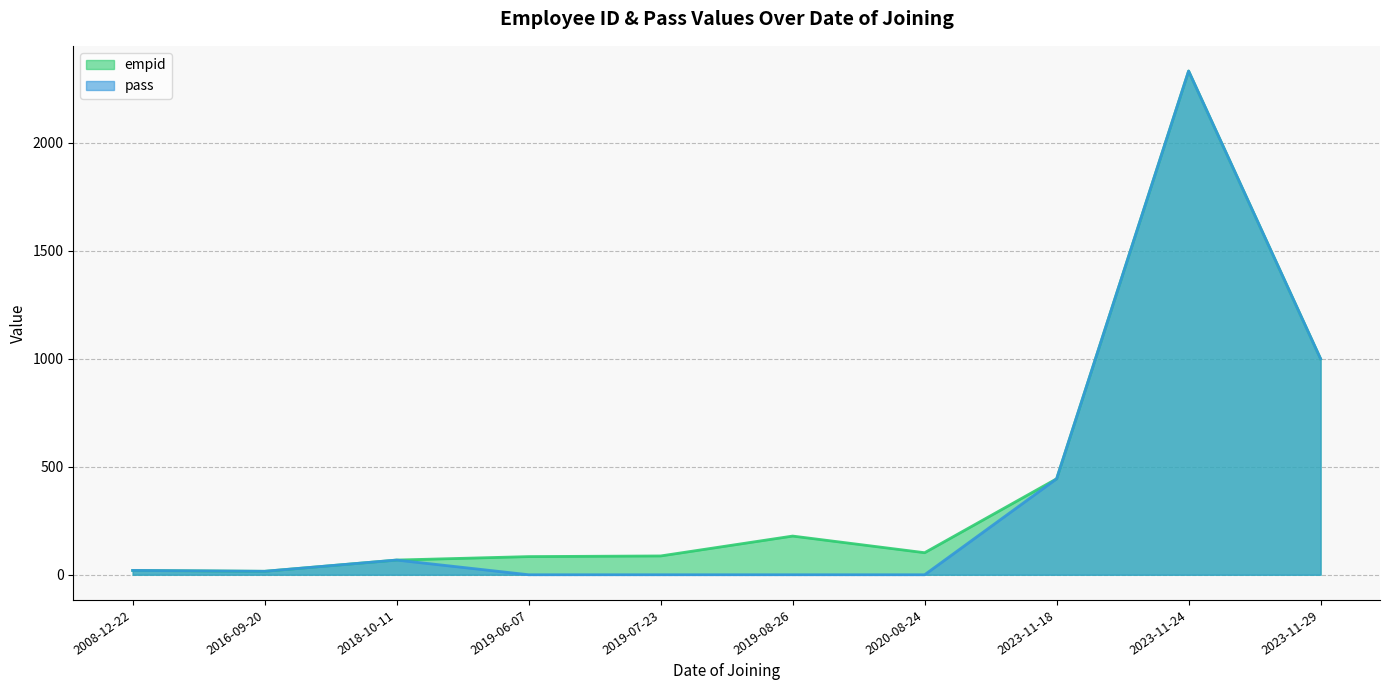

What is the sum of all empid values?

4330